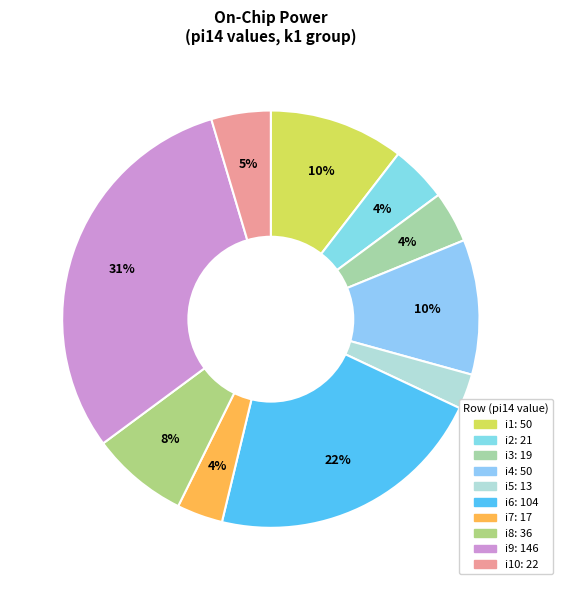

How many segments does this pie chart have?

10